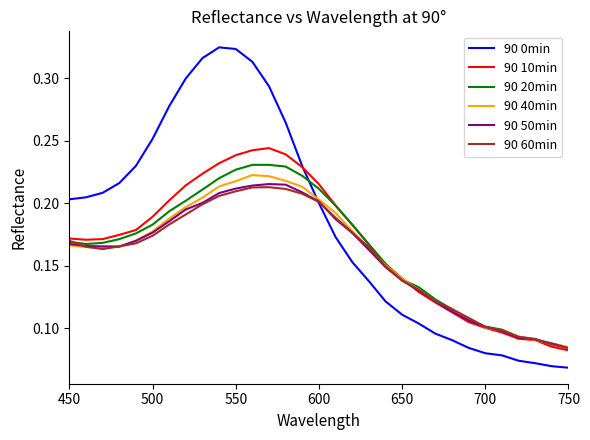

At how many categories does at least one series exceed 0?

31